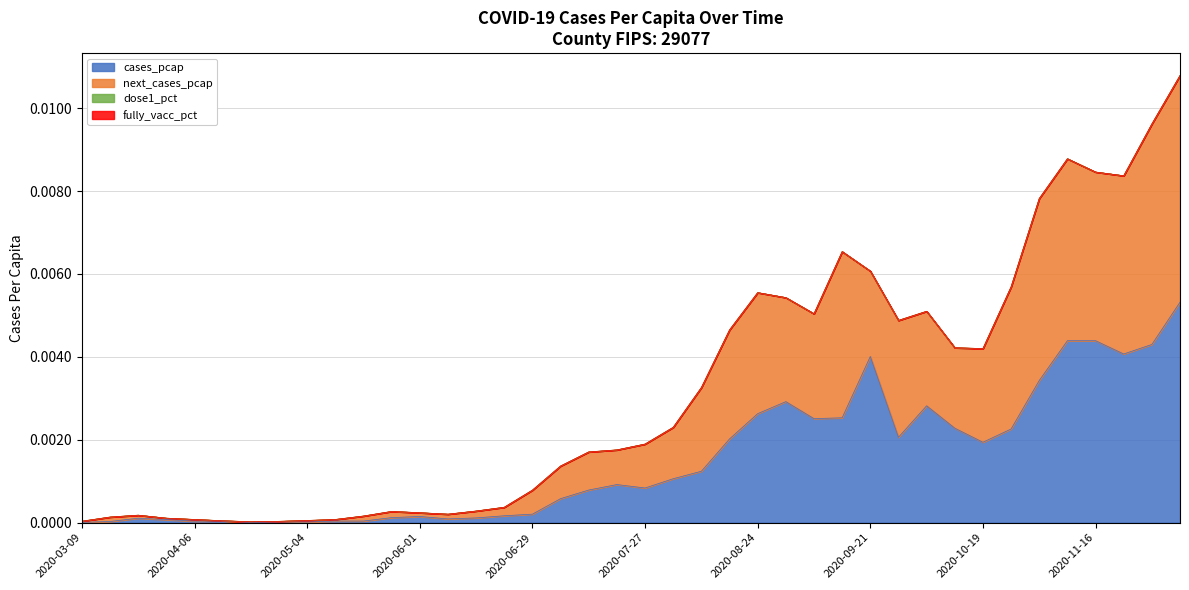

Rank the categories by next_cases_pcap value from lowest to highest.

2020-04-20, 2020-04-27, 2020-03-09, 2020-04-13, 2020-05-04, 2020-05-11, 2020-04-06, 2020-03-30, 2020-03-16, 2020-05-18, 2020-03-23, 2020-06-08, 2020-06-01, 2020-05-25, 2020-06-15, 2020-06-22, 2020-06-29, 2020-07-06, 2020-07-13, 2020-07-20, 2020-07-27, 2020-08-03, 2020-08-10, 2020-10-19, 2020-10-12, 2020-08-17, 2020-09-28, 2020-09-07, 2020-10-05, 2020-08-31, 2020-08-24, 2020-10-26, 2020-09-21, 2020-09-14, 2020-11-02, 2020-11-23, 2020-11-16, 2020-11-09, 2020-11-30, 2020-12-07